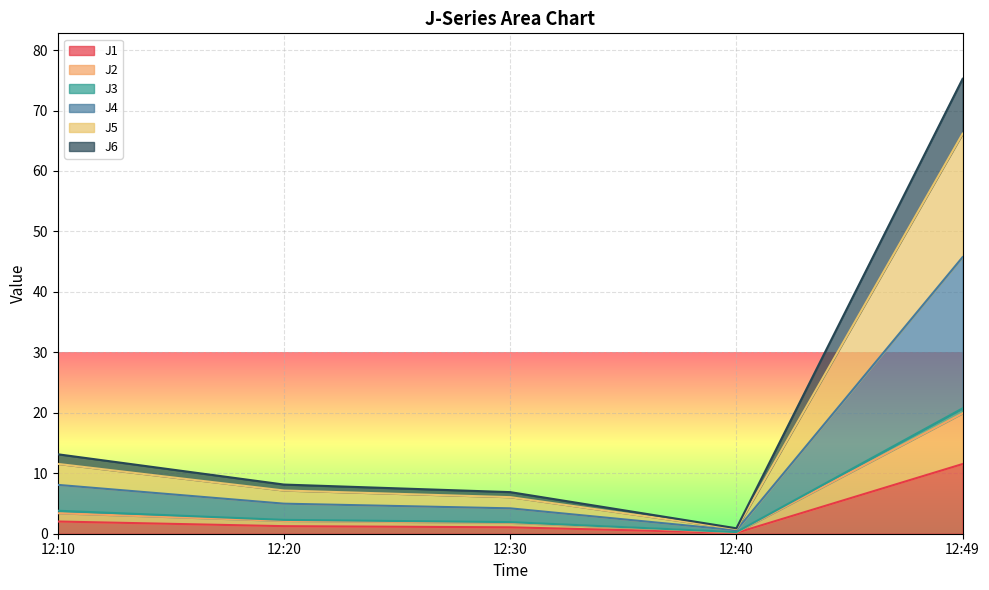

True or false: J1 has a value of 1.2 at 12:20.

True